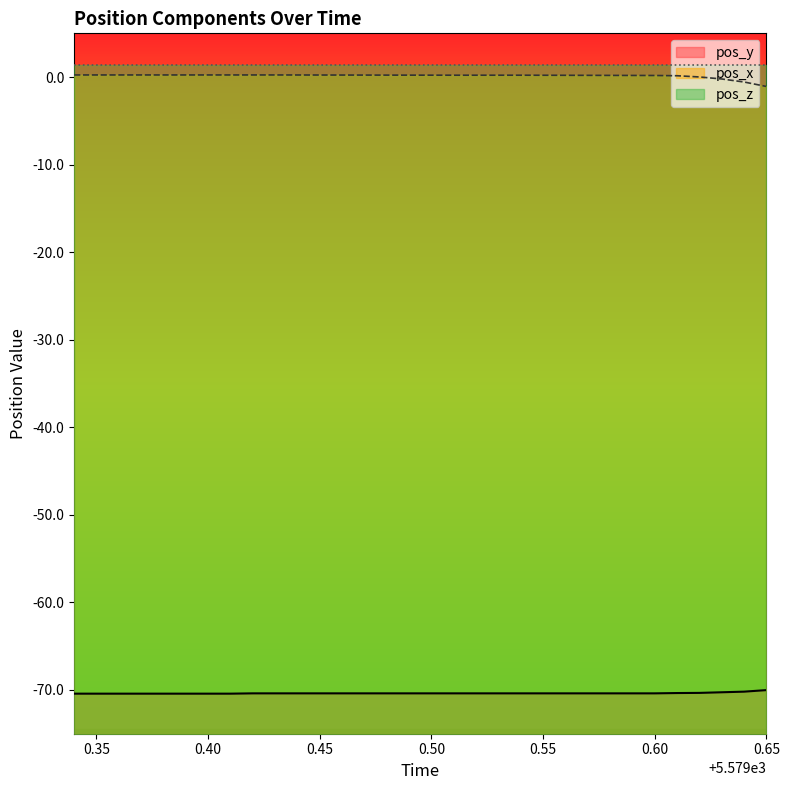

Is it true that pos_x equals 0.4 at 5579.37?

False